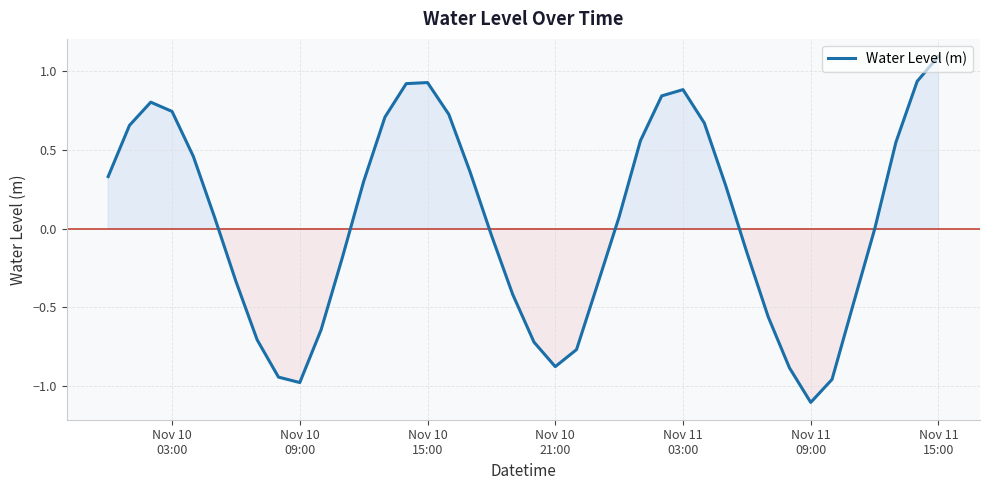

What is the minimum value shown in the chart?

-1.1